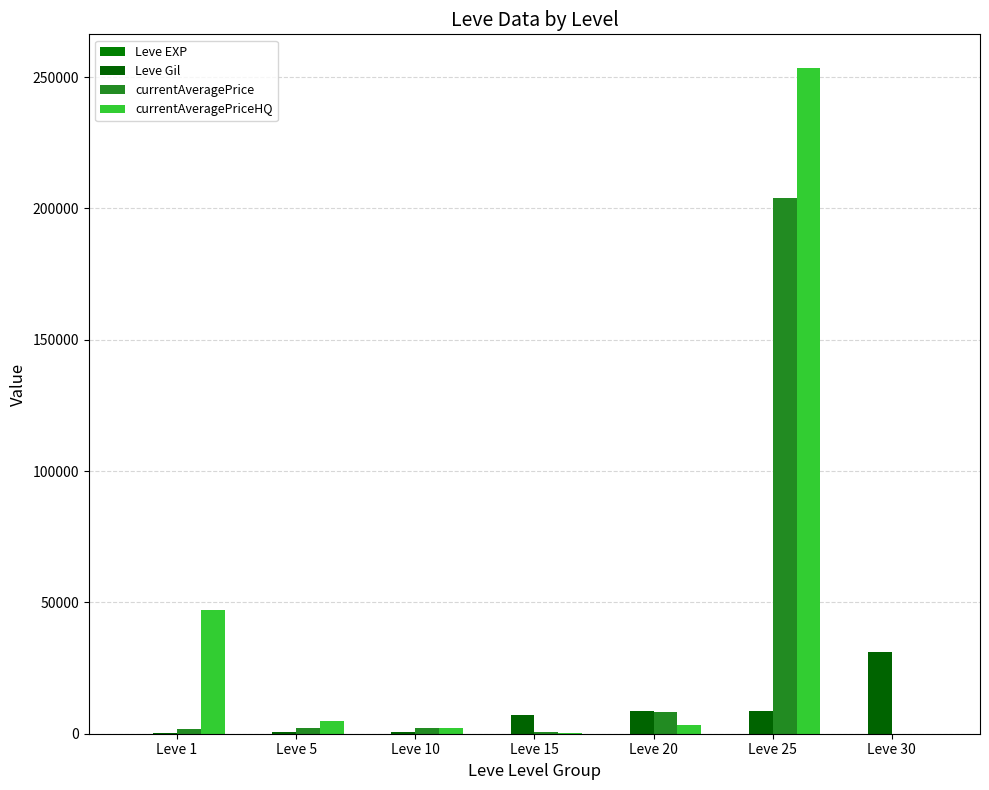

What is the sum of all Leve Gil values?

57370.0